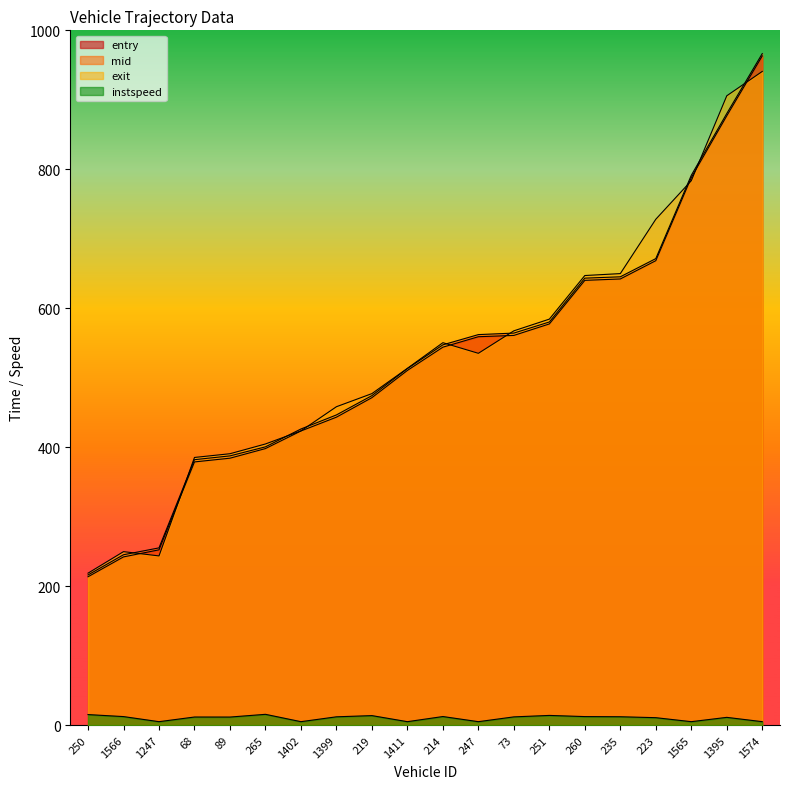

Is the value of exit at 1247 greater than the value of instspeed at 260?

Yes